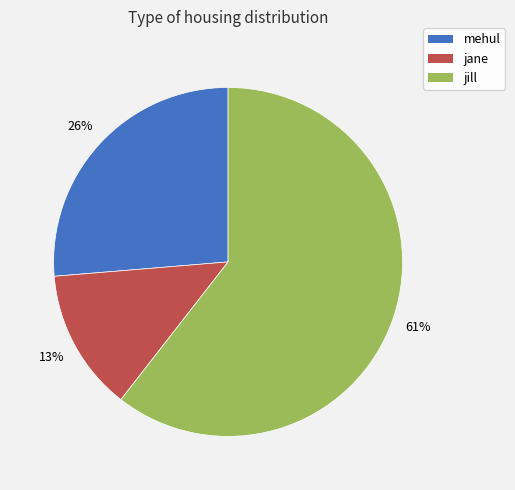

What percentage is the jane slice, to the nearest percent?

13%